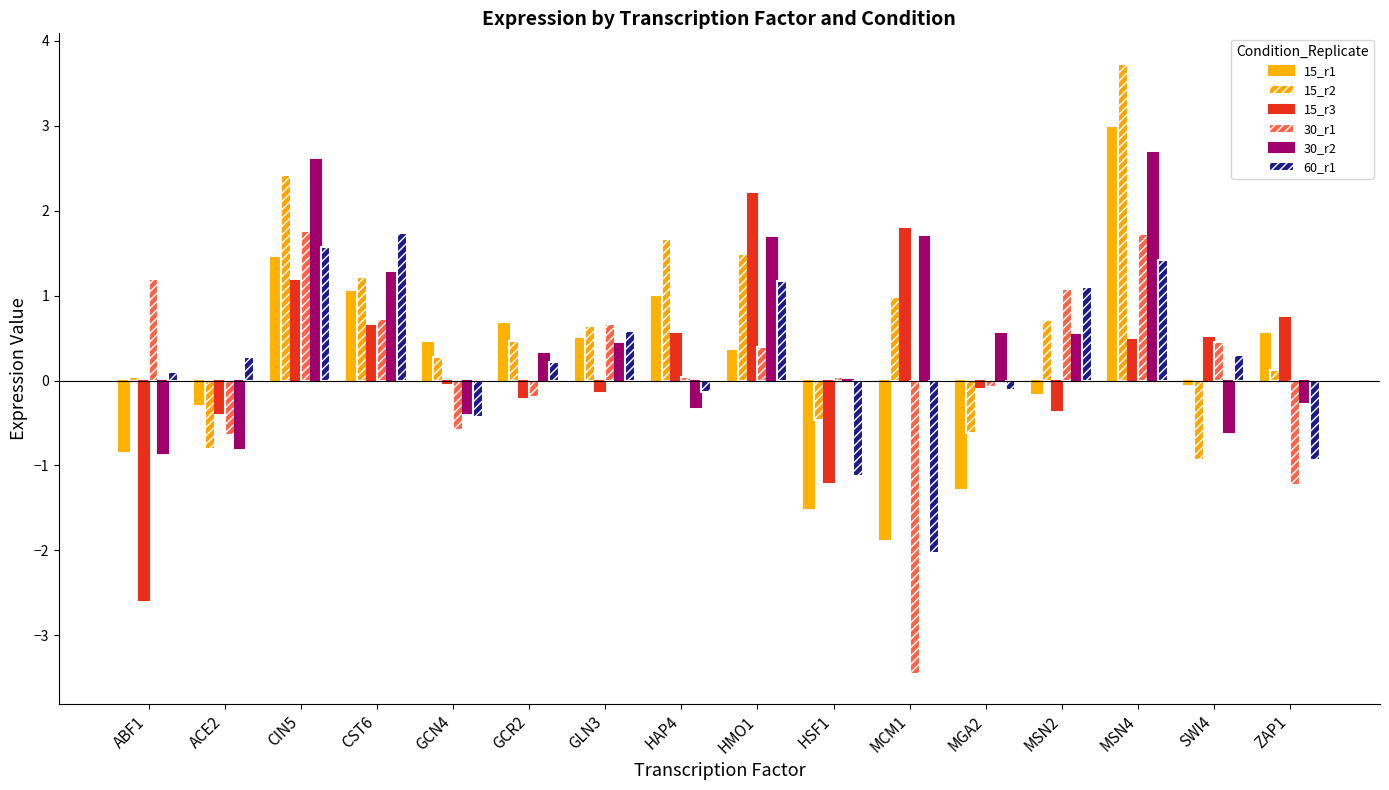

Which category has the lowest value across all series?

MCM1